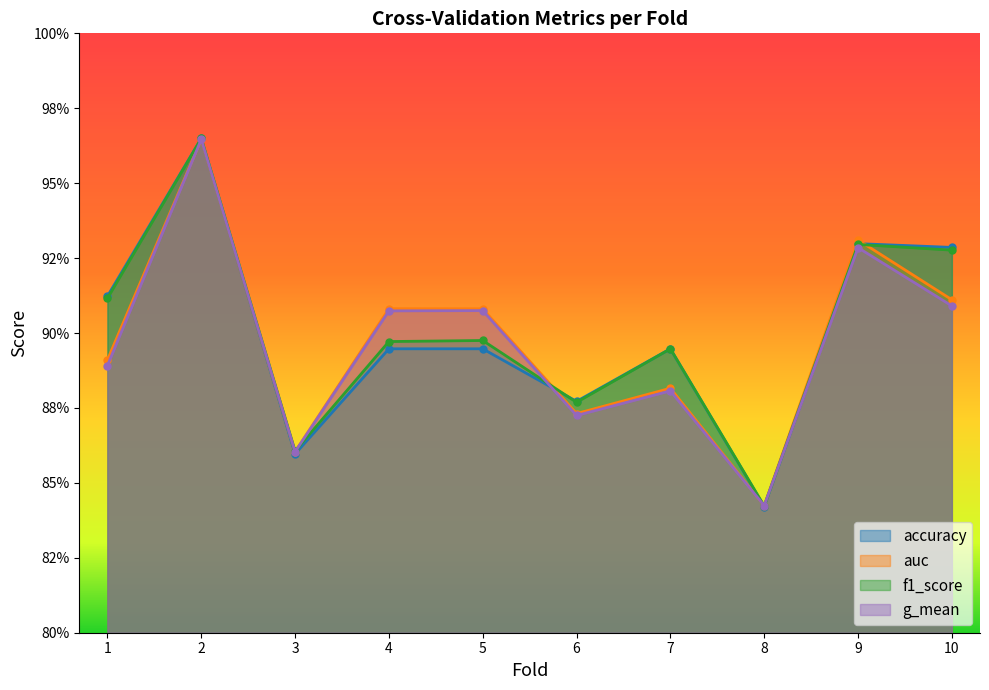

Reading left to right, what are all the values shown in this chart?

accuracy: 0.9	1.0	0.9	0.9	0.9	0.9	0.9	0.8	0.9	0.9
auc: 0.9	1.0	0.9	0.9	0.9	0.9	0.9	0.8	0.9	0.9
f1_score: 0.9	1.0	0.9	0.9	0.9	0.9	0.9	0.8	0.9	0.9
g_mean: 0.9	1.0	0.9	0.9	0.9	0.9	0.9	0.8	0.9	0.9